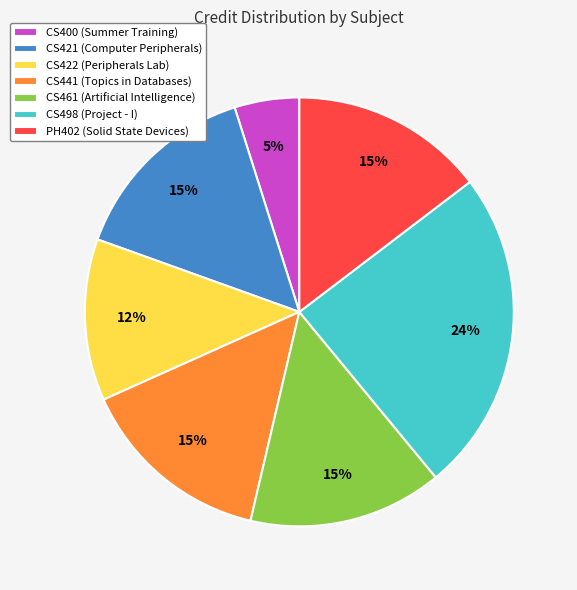

The CS441 (Topics in Databases) slice represents 15% of the pie. True or false?

True